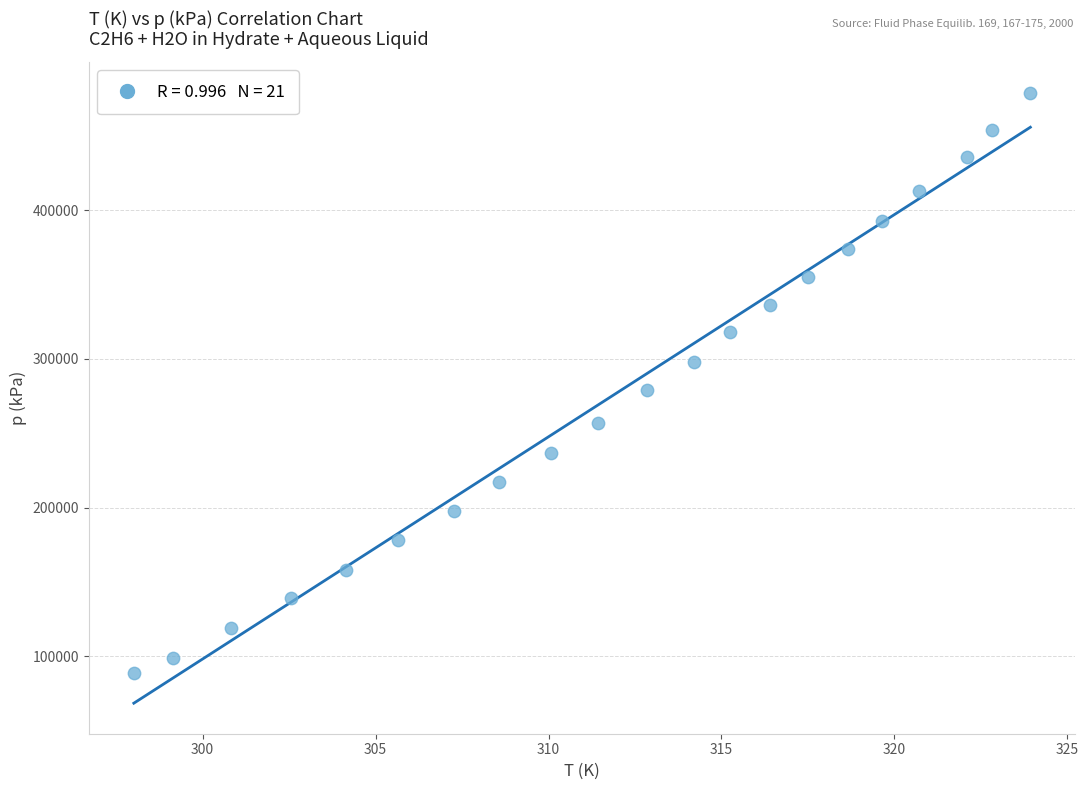

What is the range of Y values (max minus min)?

390000